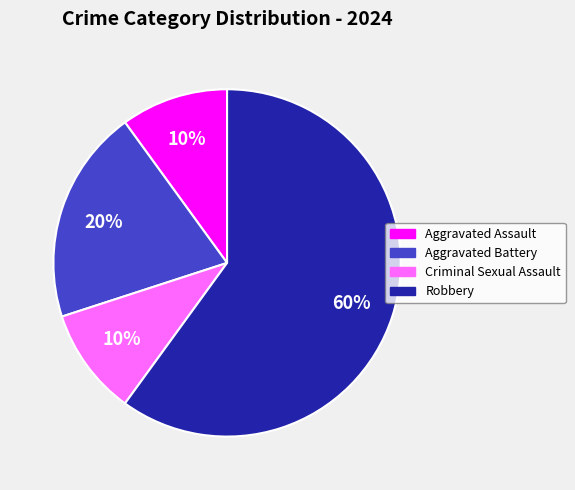

Which slice is the largest?

Robbery